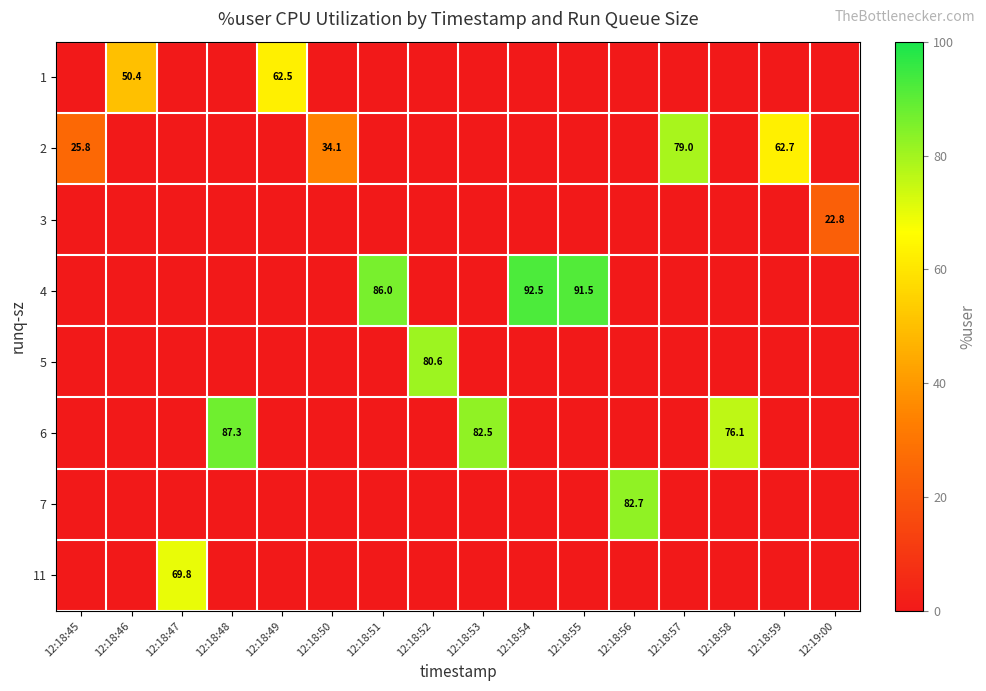

Where is row_0 nearest to the value 31?

12:18:46